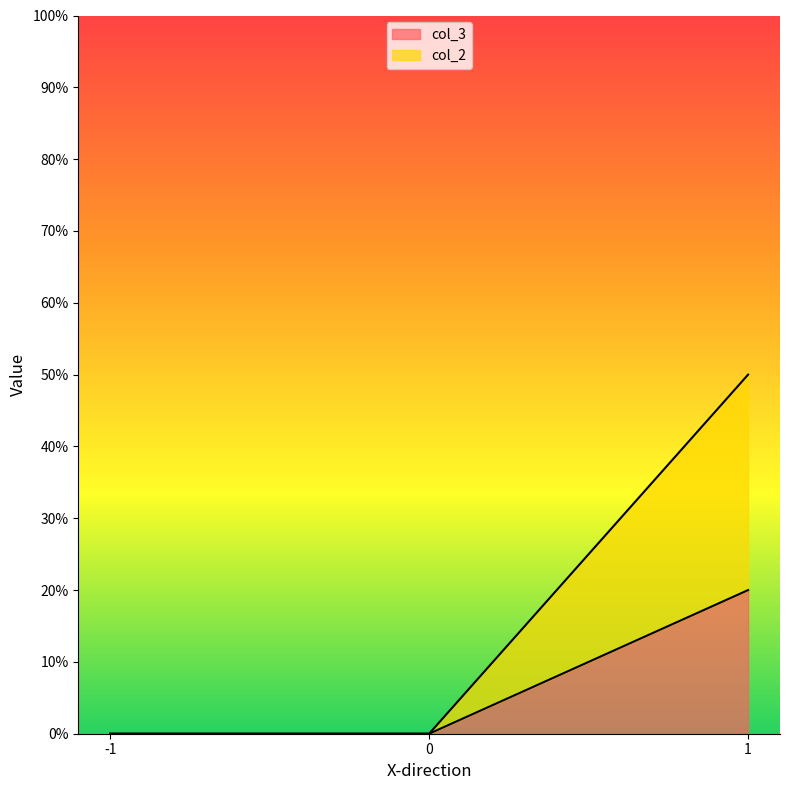

Which series has the widest spread of values?

col_2